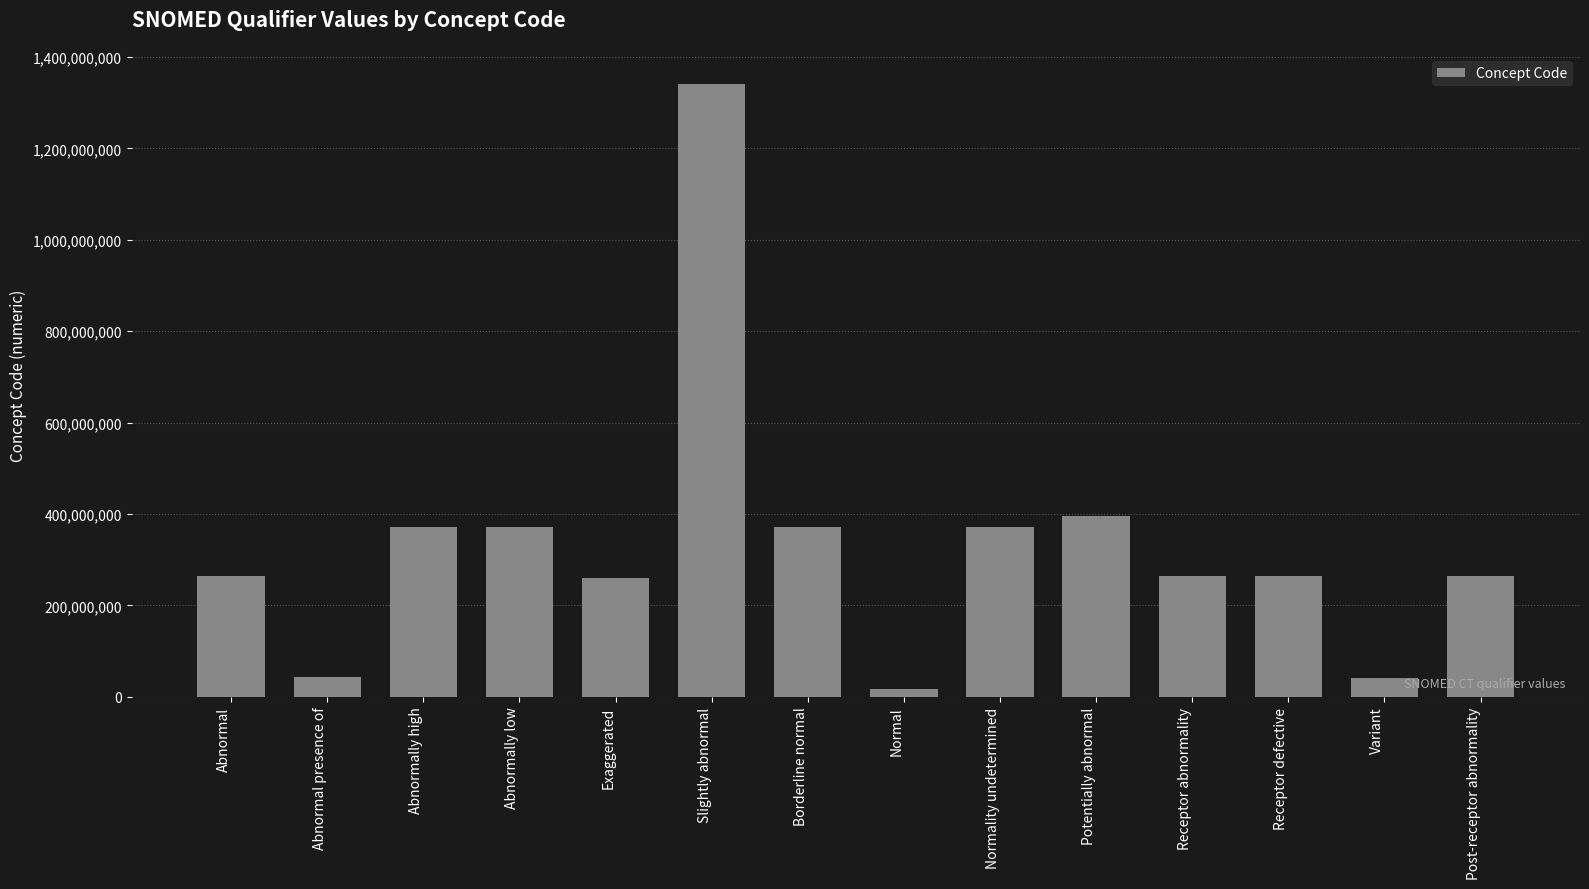

What is the change in value from Potentially abnormal to Receptor defective?

-129929008